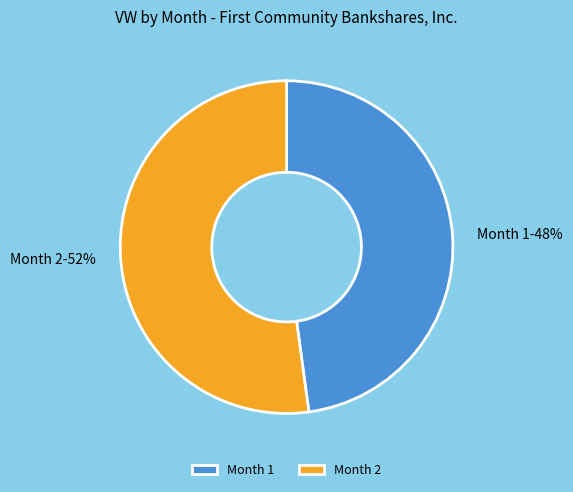

To the nearest percent, what is the difference between the Month 2 and Month 1 slice percentages?

4%